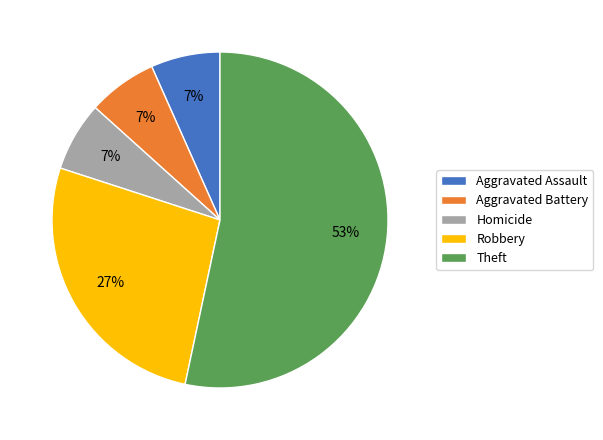

Do Aggravated Battery and Theft together represent more than half of the pie?

Yes